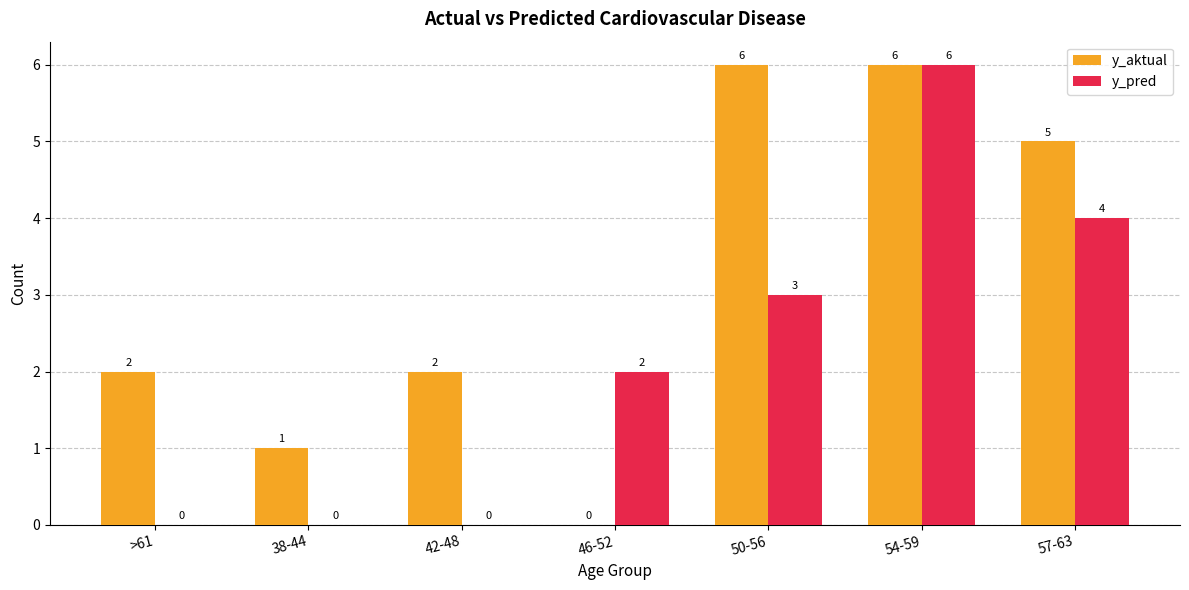

How many data points does each series have?

7